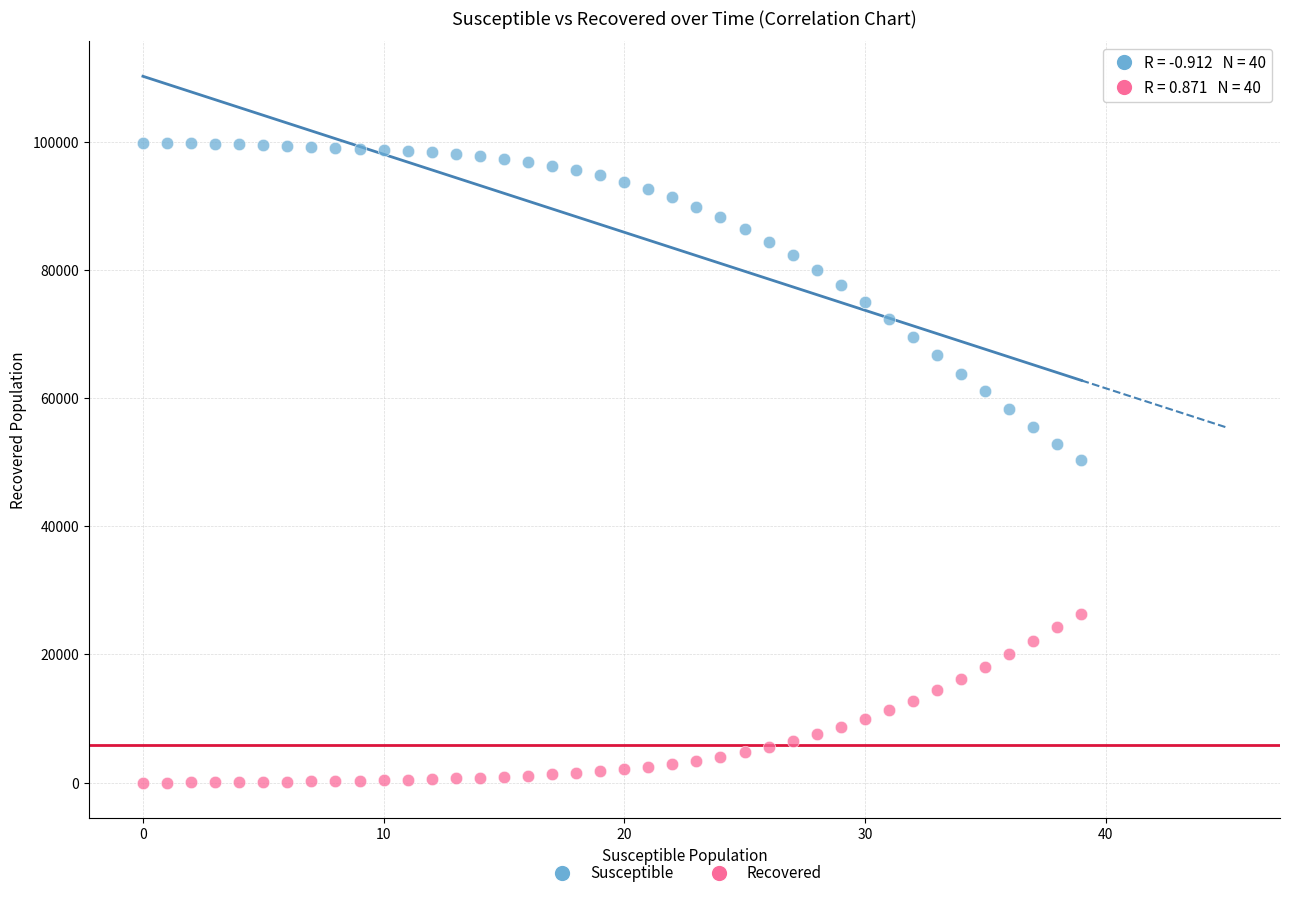

Which series reaches the maximum Y coordinate?

Susceptible